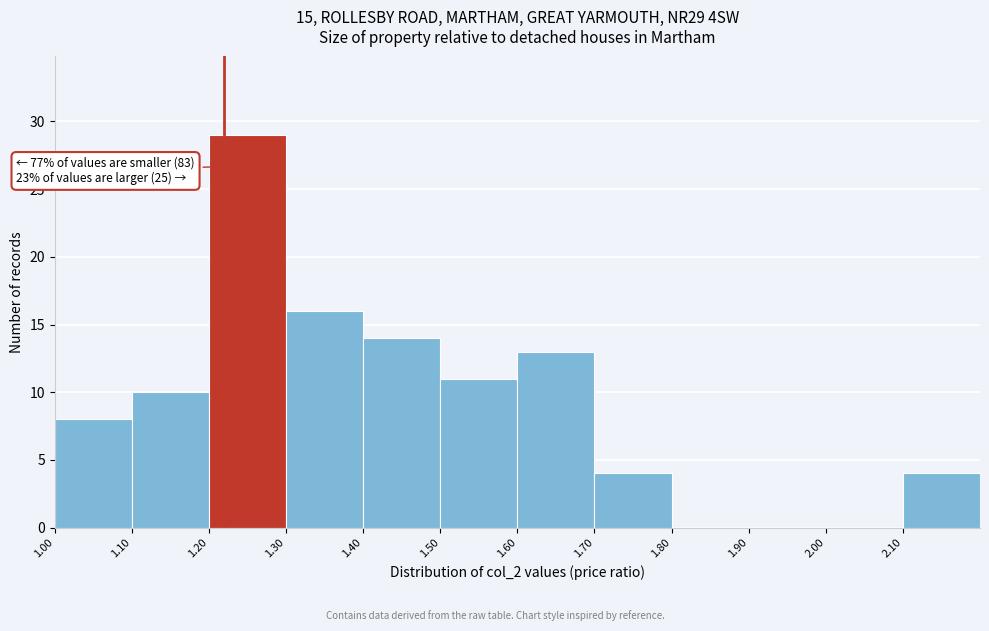

Which range on the x-axis has the tallest bar?

1.2 to 1.3